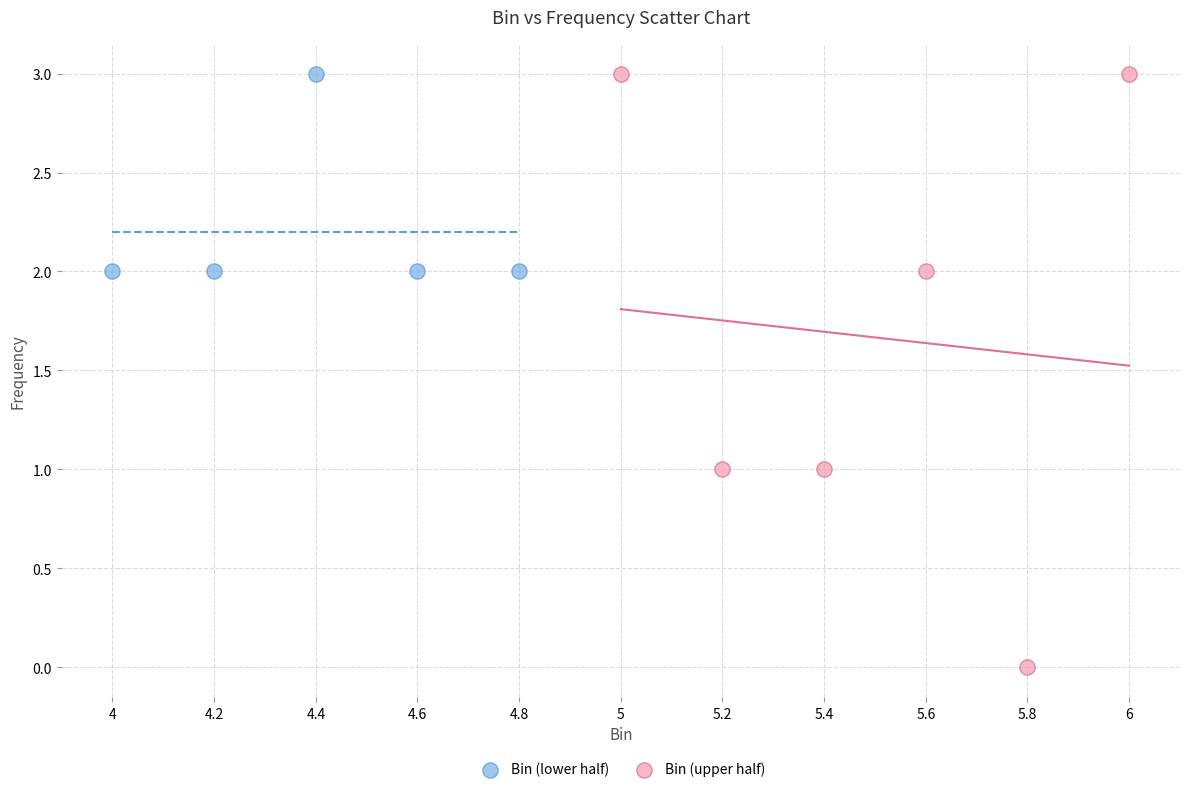

Which series has the largest Y range (max minus min)?

Bin (upper half)